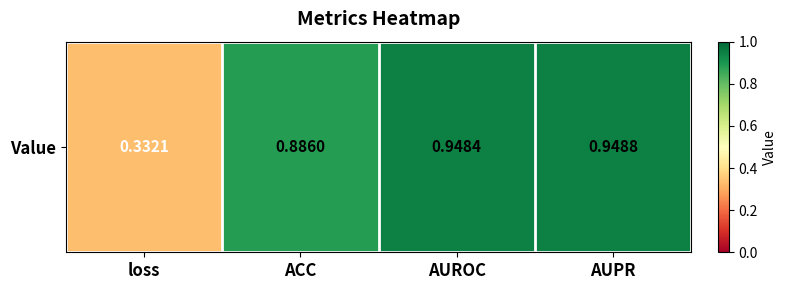

What is the approximate value at AUROC?

0.9